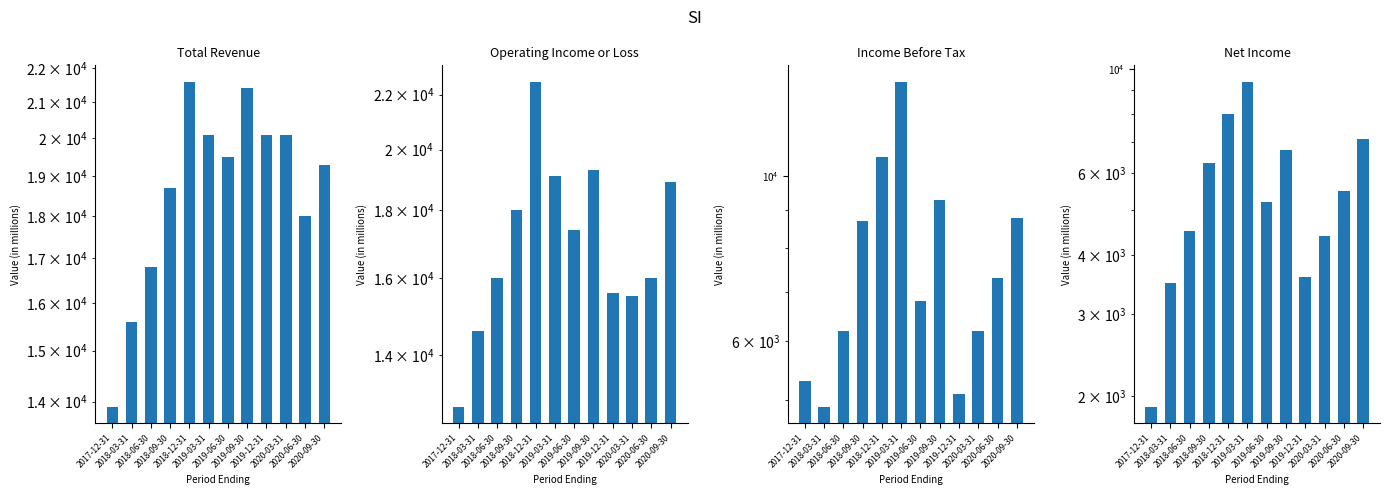

At which label does Net Income first exceed 5500?

2018-09-30